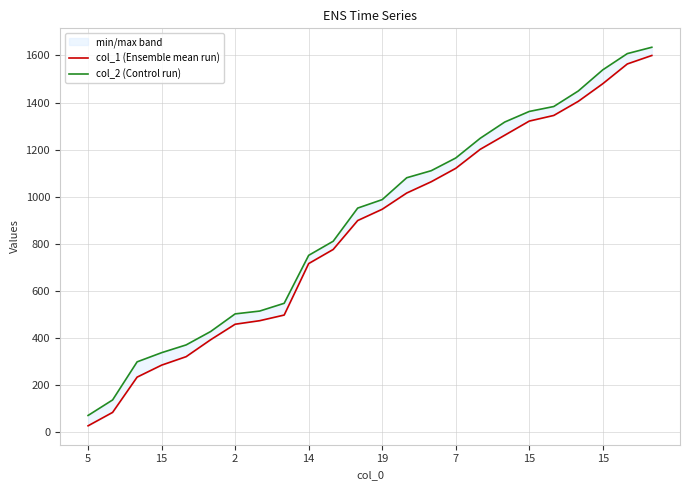

What is the difference between the highest and lowest values at 20?

44